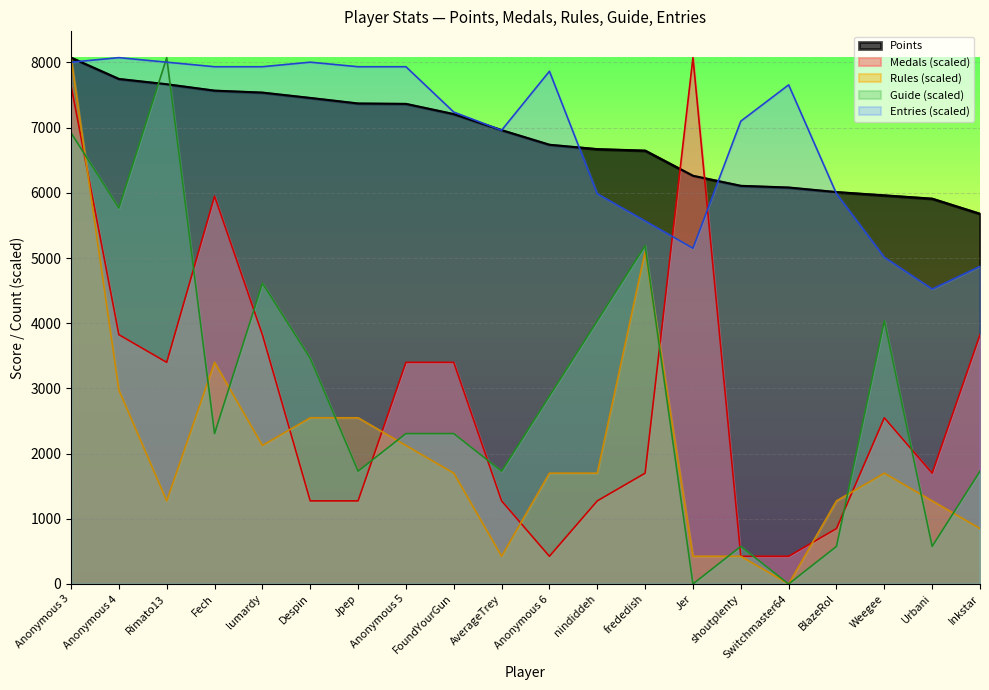

Rank the series by their maximum value, from lowest to highest.

Points, Medals, Rules, Guide, Entries